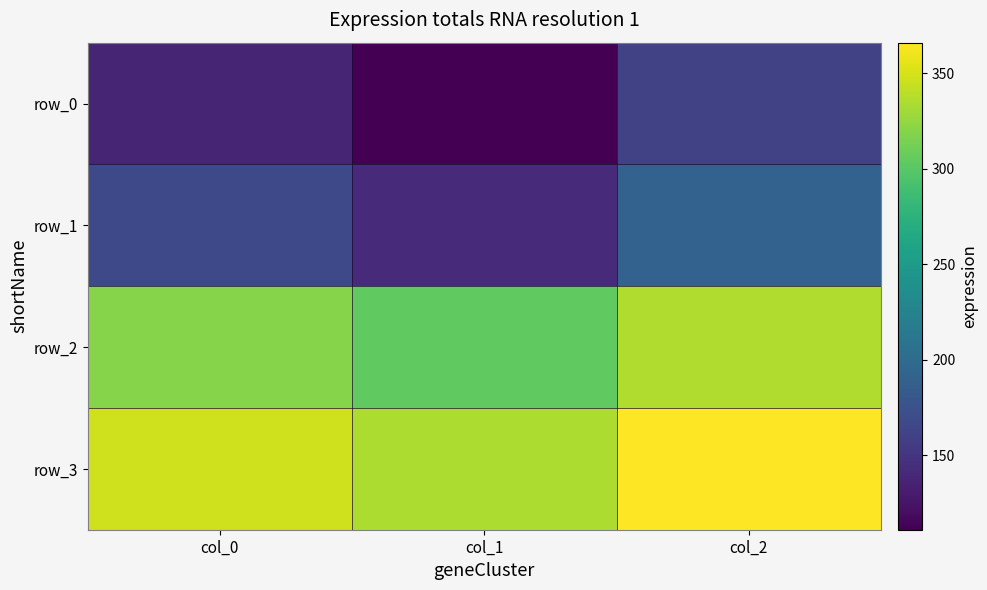

At which label is row_1 closest to 166?

col_0